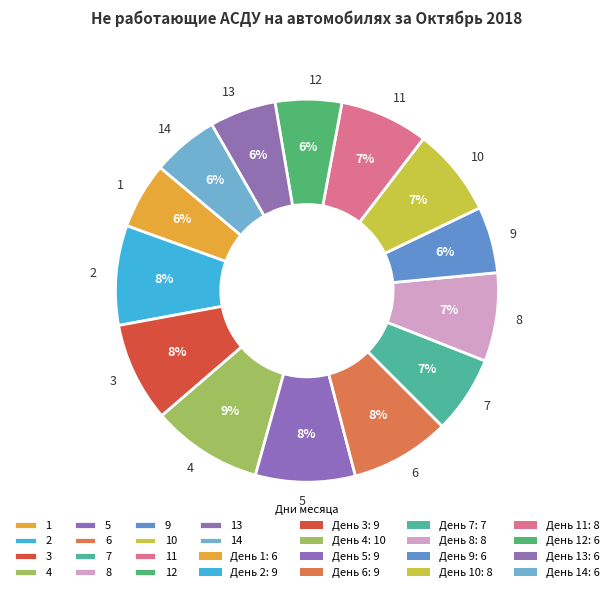

Which has a higher value, 12 or 8?

8